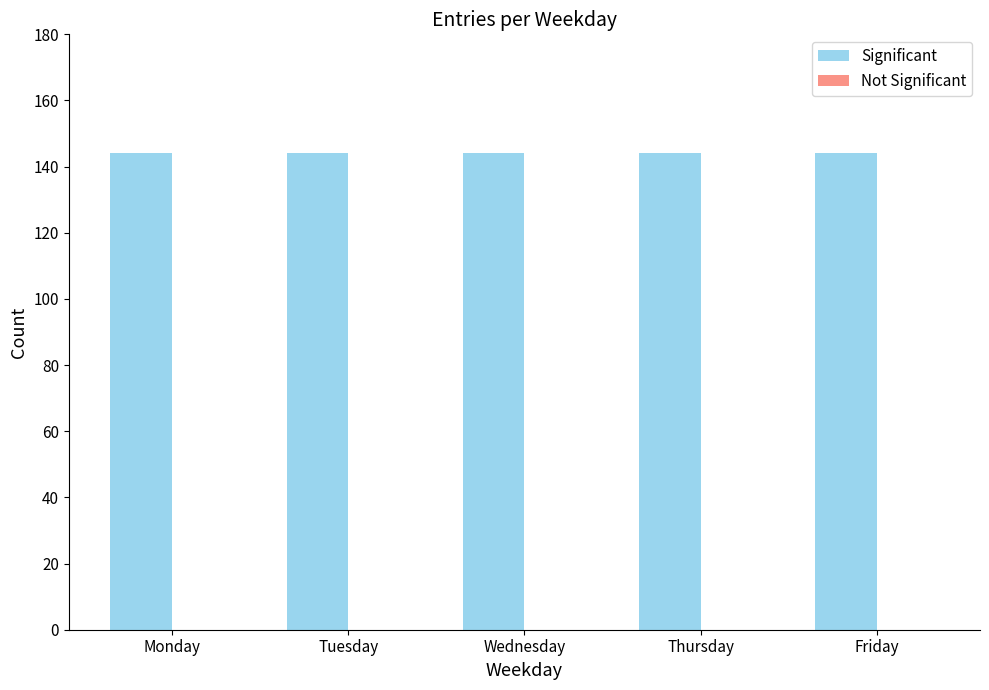

What is the value of the Significant bar at the 3rd from the left?

144